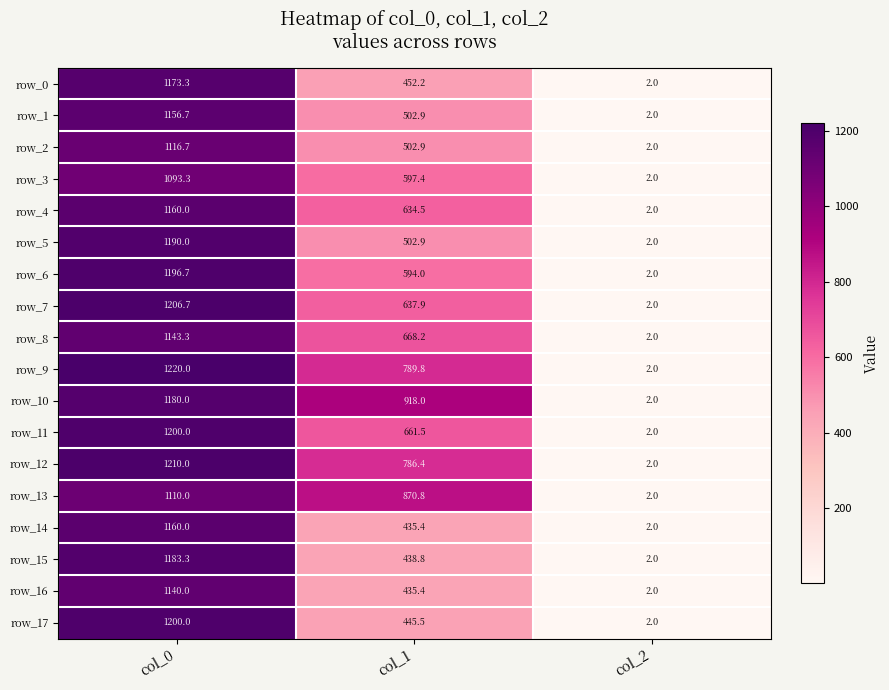

Reading right to left, extract all data points from this chart.

row_0: 2.0	452.2	1173.3
row_1: 2.0	502.9	1156.7
row_2: 2.0	502.9	1116.7
row_3: 2.0	597.4	1093.3
row_4: 2.0	634.5	1160.0
row_5: 2.0	502.9	1190.0
row_6: 2.0	594.0	1196.7
row_7: 2.0	637.9	1206.7
row_8: 2.0	668.2	1143.3
row_9: 2.0	789.8	1220.0
row_10: 2.0	918.0	1180.0
row_11: 2.0	661.5	1200.0
row_12: 2.0	786.4	1210.0
row_13: 2.0	870.8	1110.0
row_14: 2.0	435.4	1160.0
row_15: 2.0	438.8	1183.3
row_16: 2.0	435.4	1140.0
row_17: 2.0	445.5	1200.0